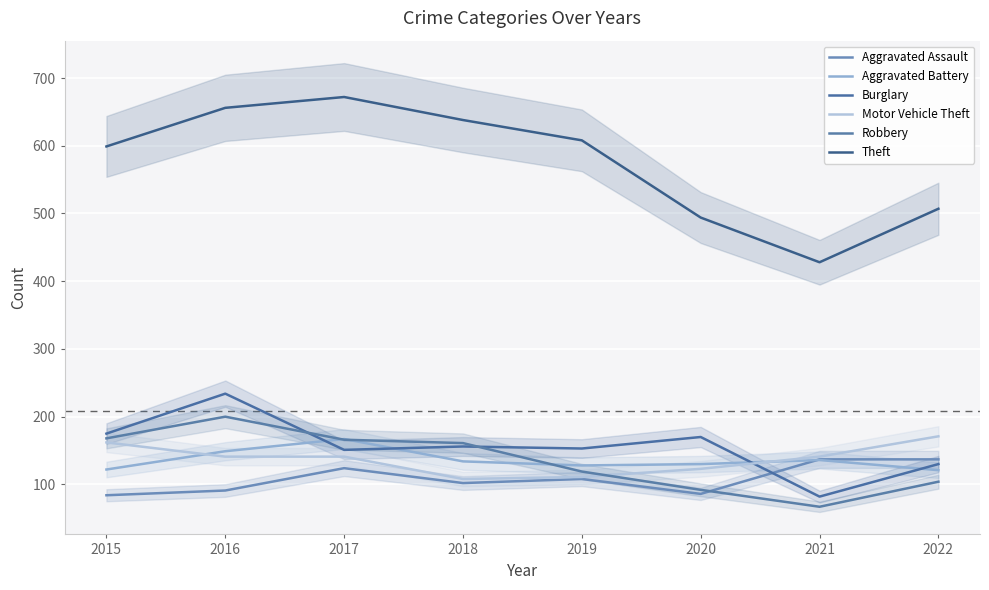

Is the value of Robbery at 2017 greater than the value of Aggravated Assault at 2017?

Yes